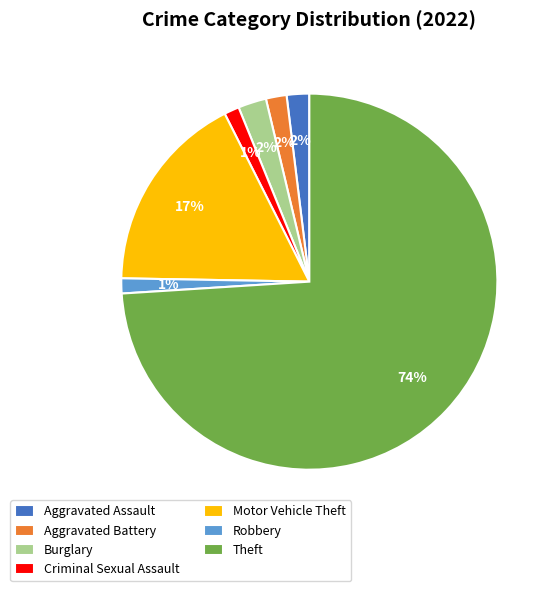

Is there a majority slice in this chart?

Yes